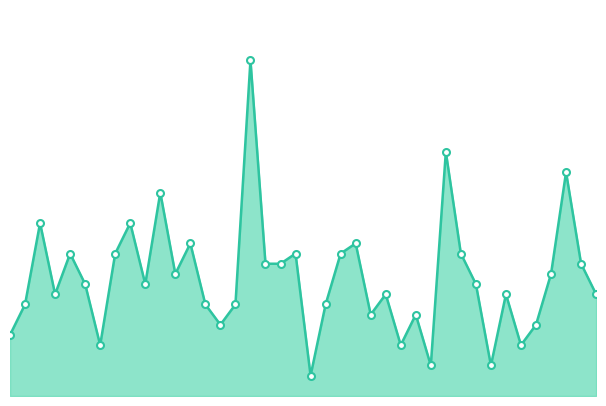

What is the difference between the maximum and second lowest values?

30